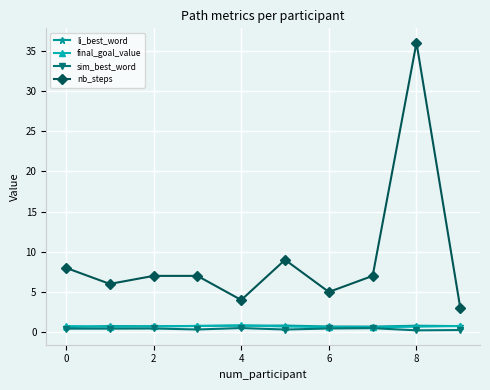

True or false: nb_steps has more than 1 interior local peaks.

True